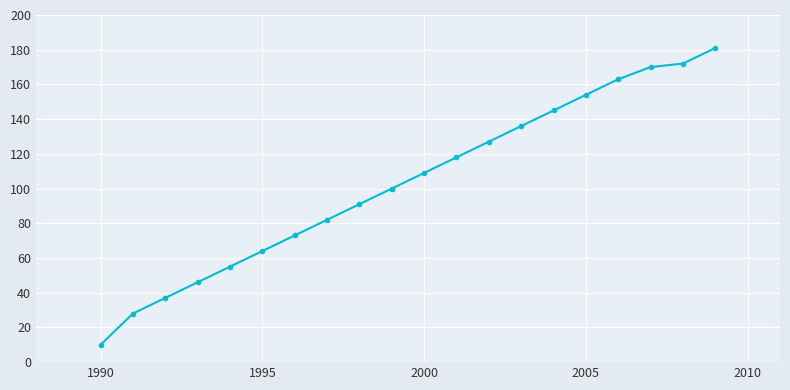

What is the difference between the maximum and minimum values?

171